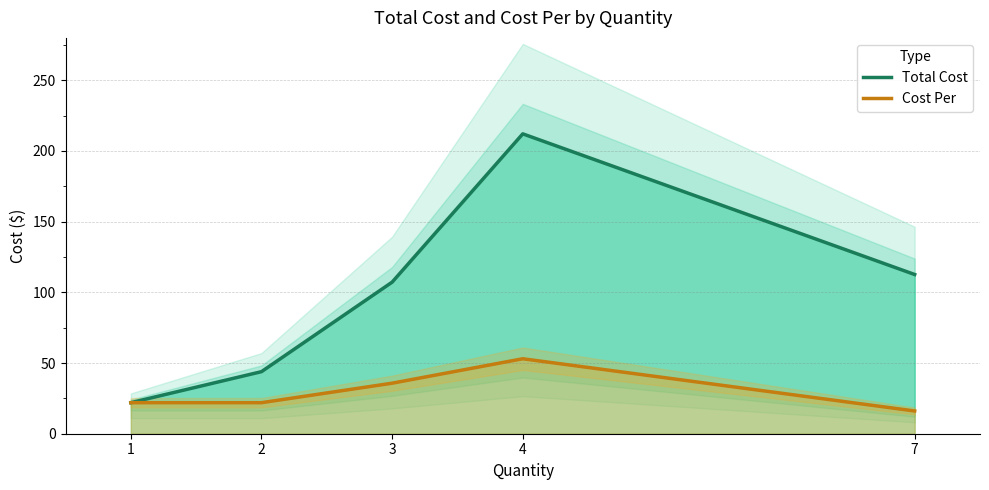

Reading left to right, transcribe all the data shown in this chart.

Total Cost: 21.9	43.9	107.2	212.1	112.6
Cost Per: 21.9	21.9	35.7	53.0	16.1